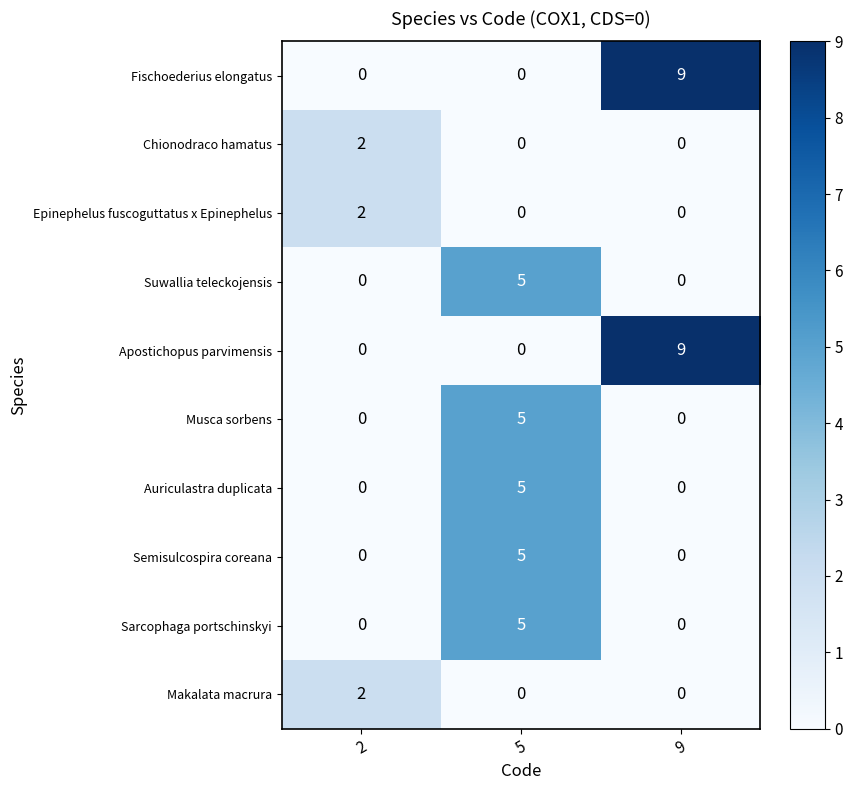

How many series are shown in this chart?

10